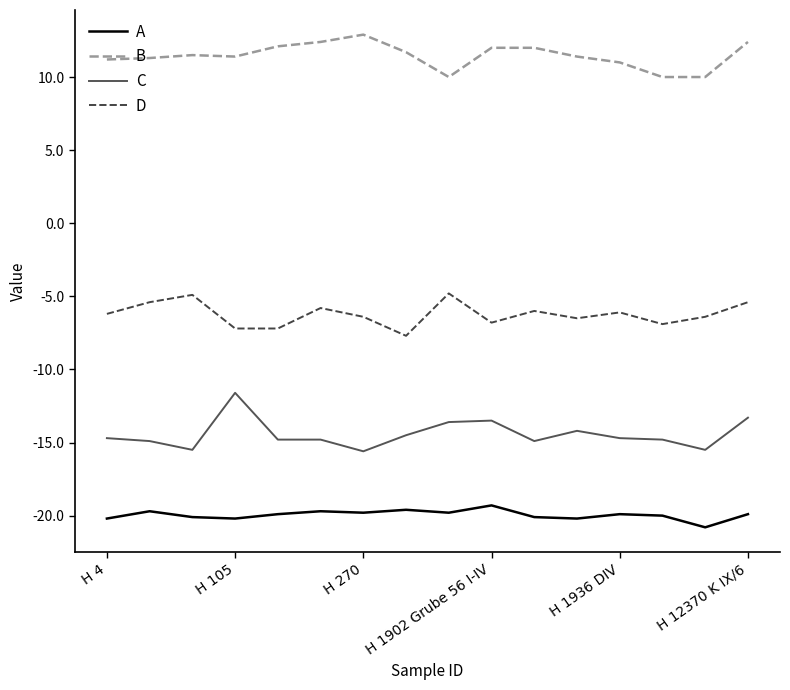

What is the difference between the maximum and minimum values in the A series?

1.5